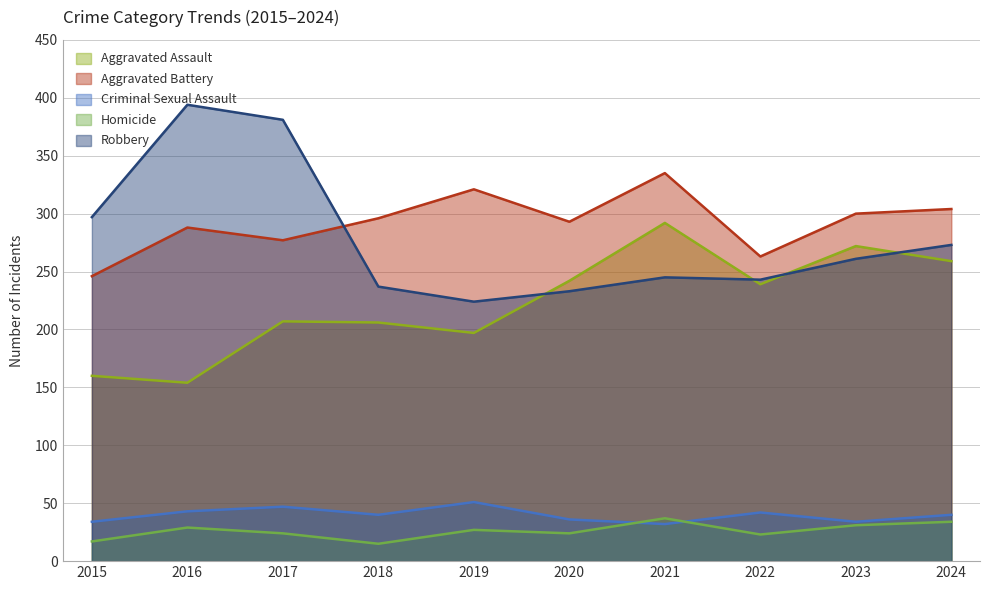

What is the difference between the highest and lowest values at 2016?

365